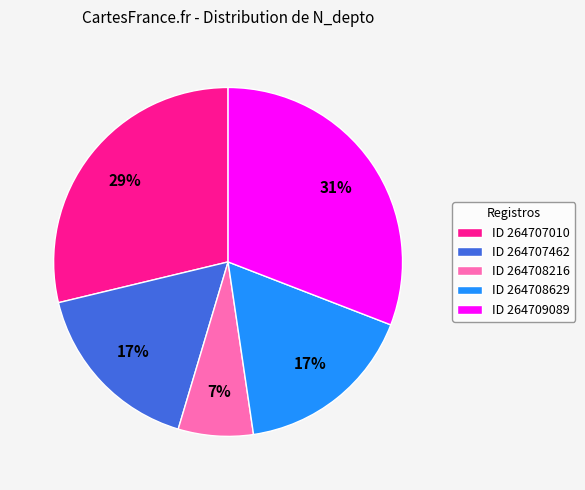

What percentage is the ID 264708216 slice, to the nearest percent?

7%